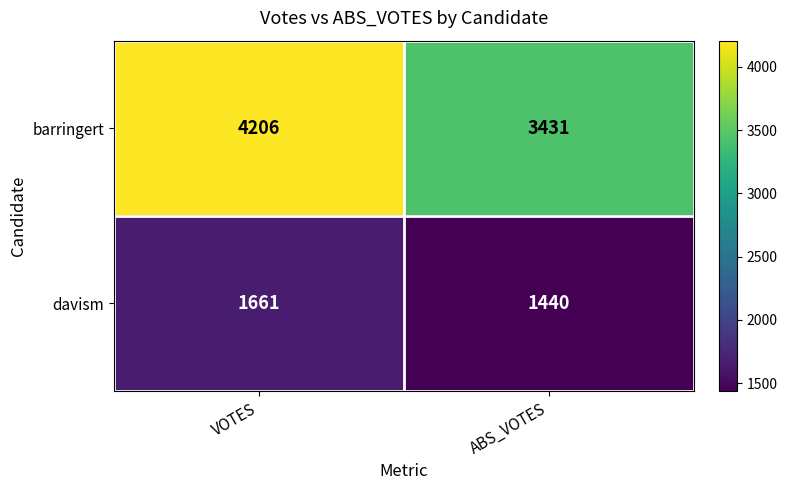

At which category does the chart reach its minimum across all series?

ABS_VOTES